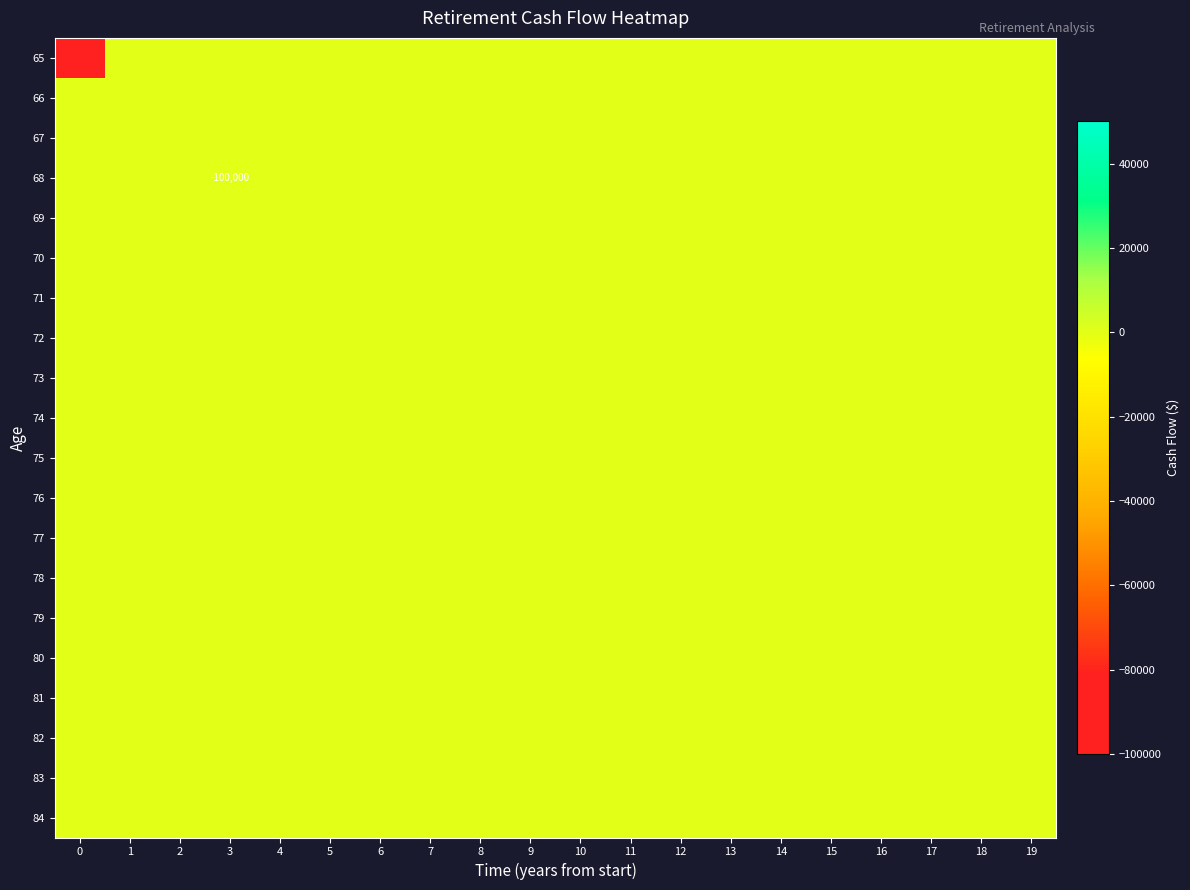

How many distinct data groups are displayed?

20